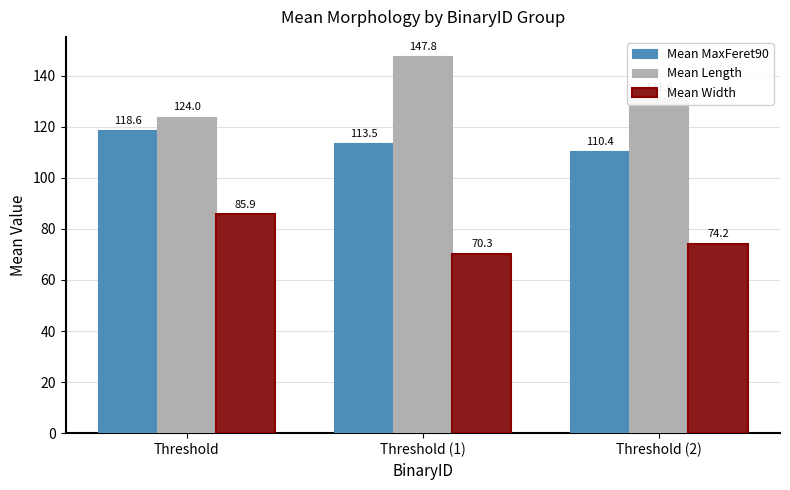

How many distinct data groups are displayed?

3